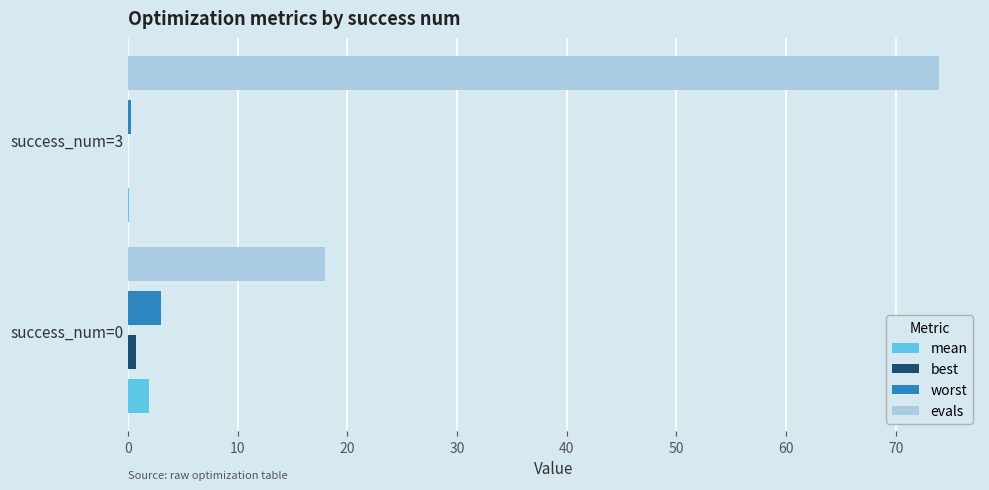

The evals series shows 74.0 at success_num=3. True or false?

True